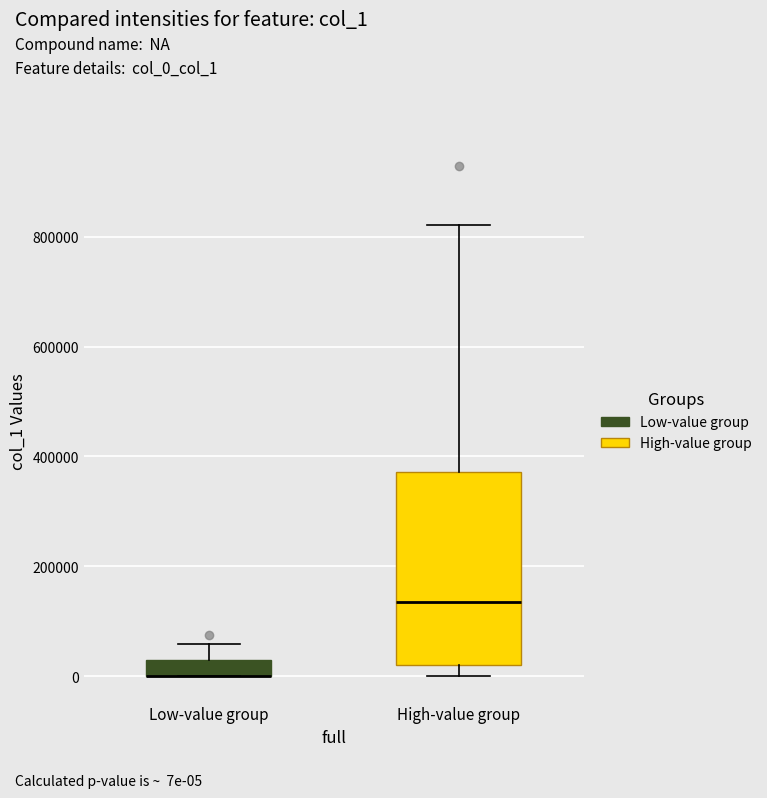

Where does the upper whisker of the box for Low-value group end on the y-axis? The values are not printed on the chart, so give them approximately, as read against the axis.

60000